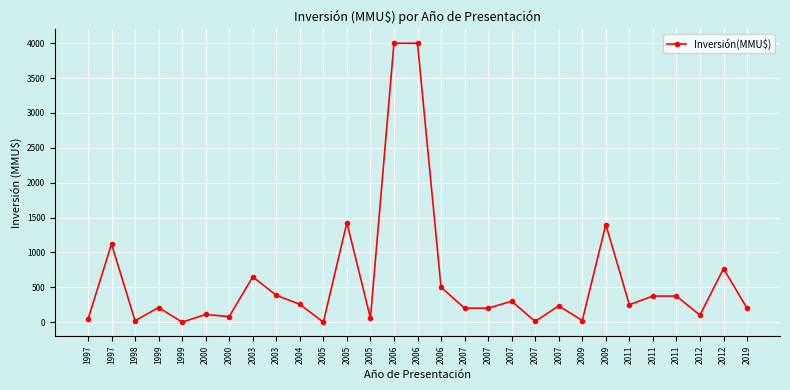

List the labels in order of value, smallest first.

1999, 2005, 2007, 1998, 2009, 1997, 2005, 2000, 2012, 2000, 2007, 2007, 2019, 1999, 2007, 2011, 2004, 2007, 2011, 2011, 2003, 2006, 2003, 2012, 1997, 2009, 2005, 2006, 2006